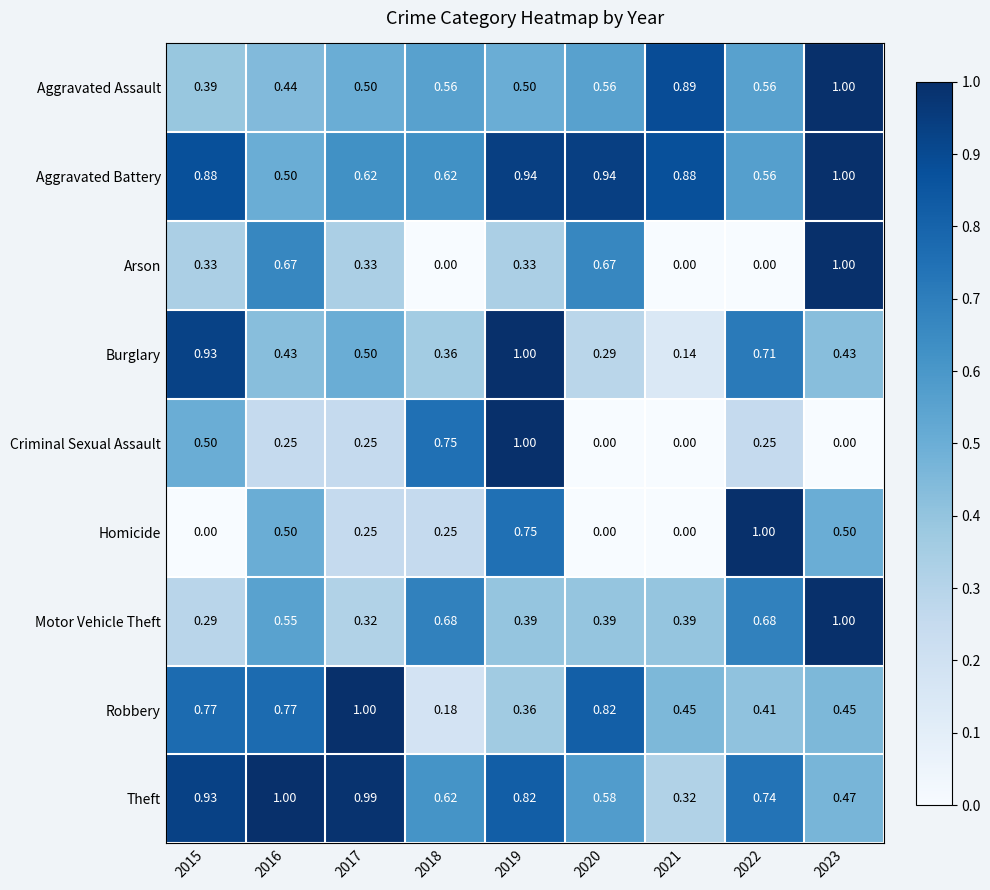

Which series has the largest total across all categories?

Aggravated Battery